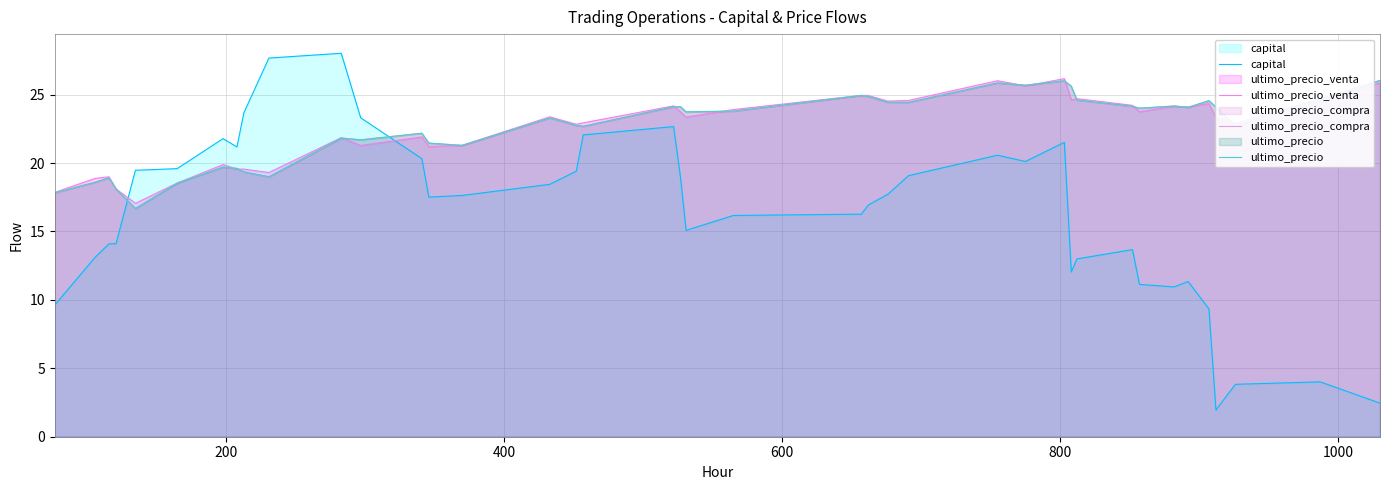

How many values in the ultimo_precio_venta series are below 23?

18